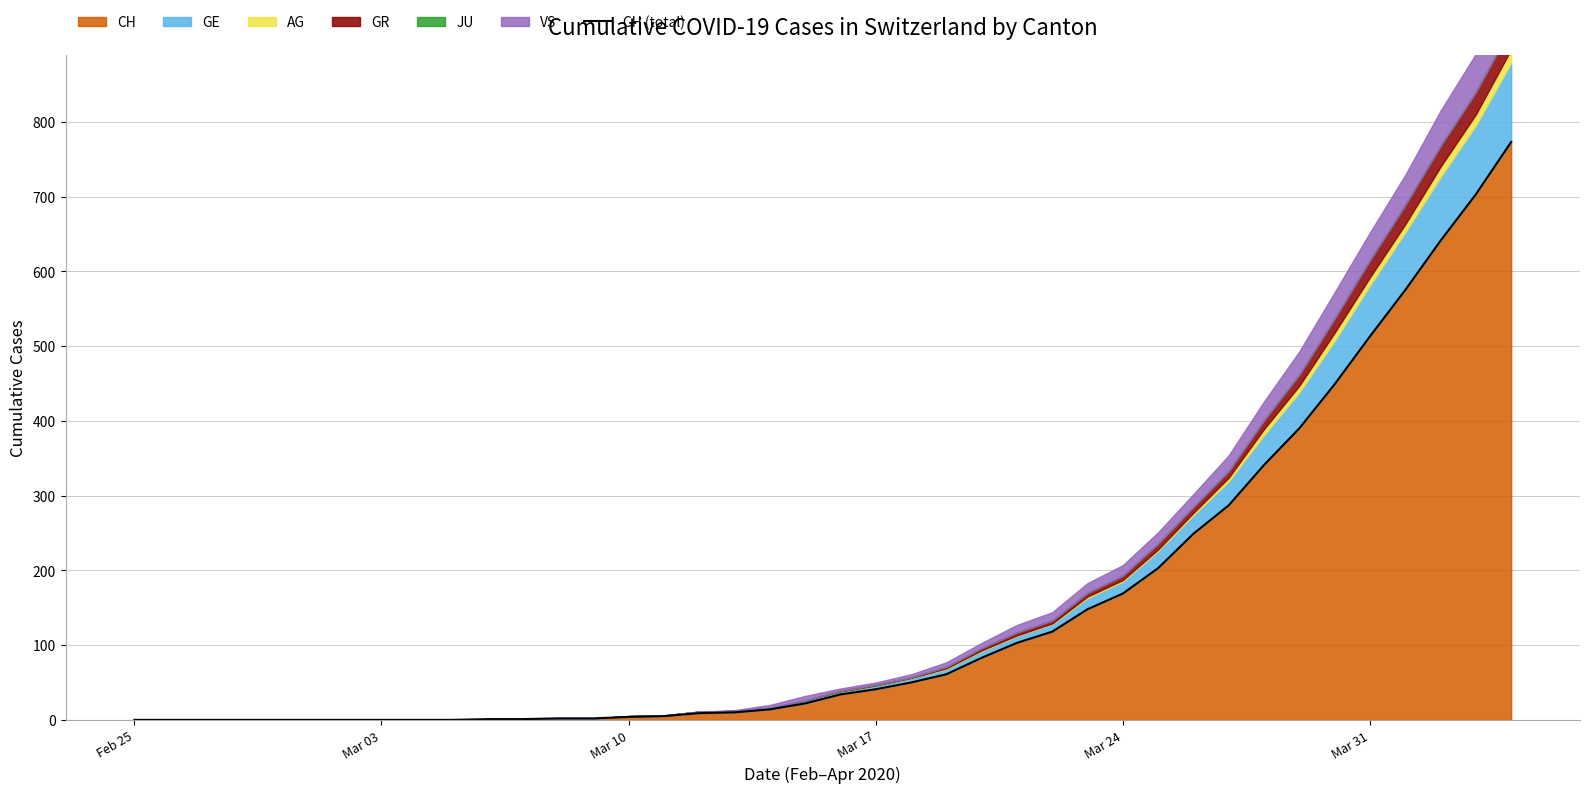

How many values exceed 34?

19